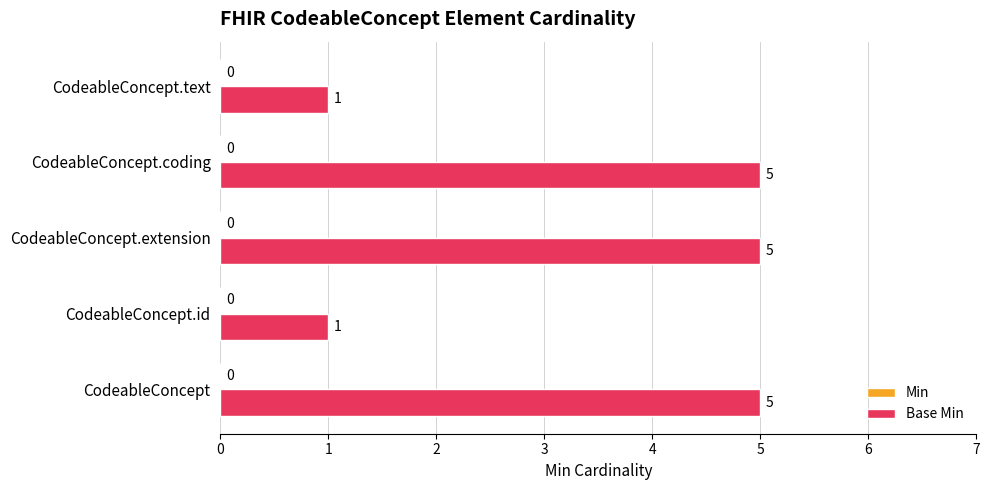

What is the smallest value displayed?

1